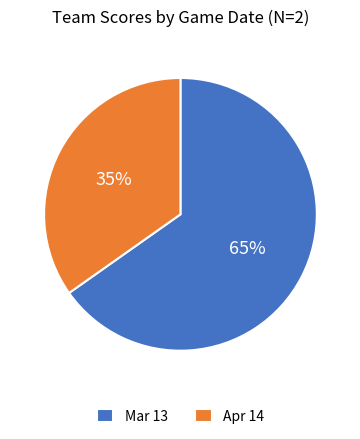

To the nearest percent, what percentage of the pie is Mar 13?

65%